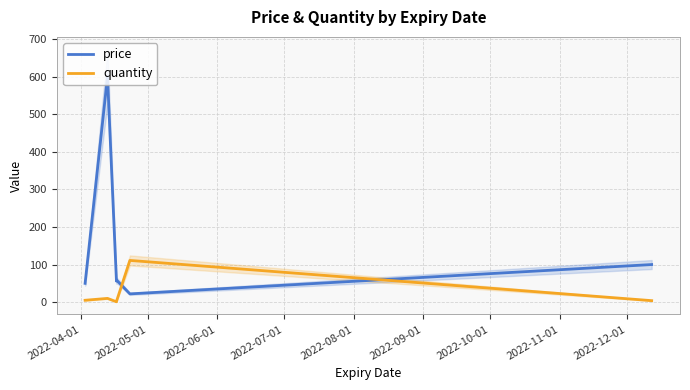

Which series ends up on top after the final intersection of quantity and price?

price